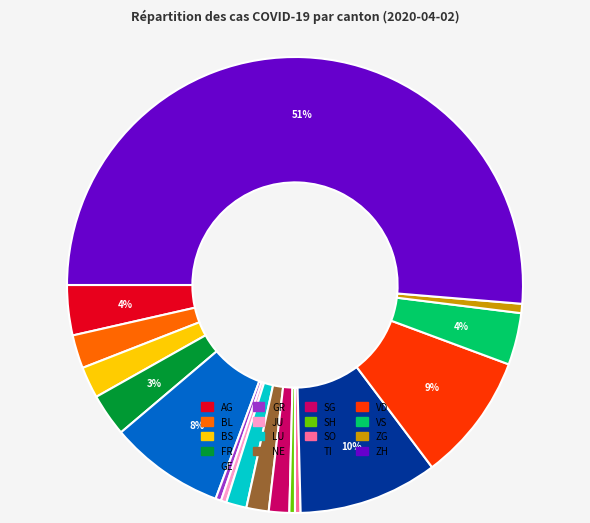

Between BS and JU, which is larger?

BS